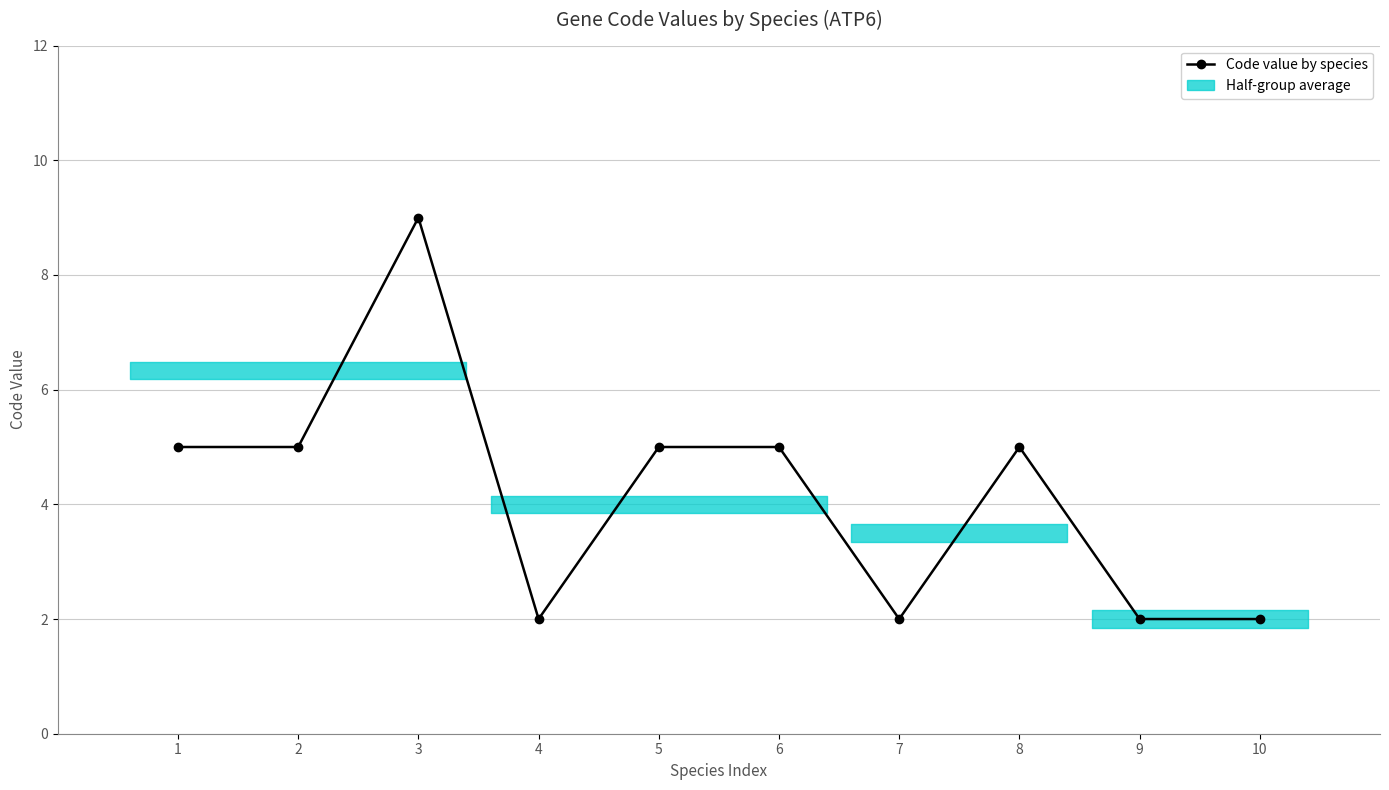

What value does the data have at 3?

9